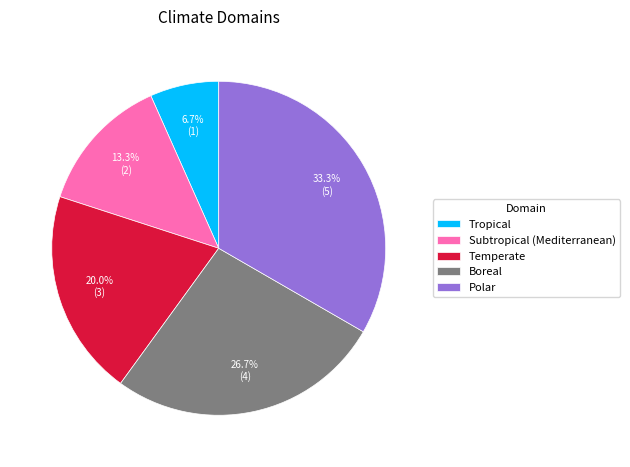

Is there a majority slice in this chart?

No